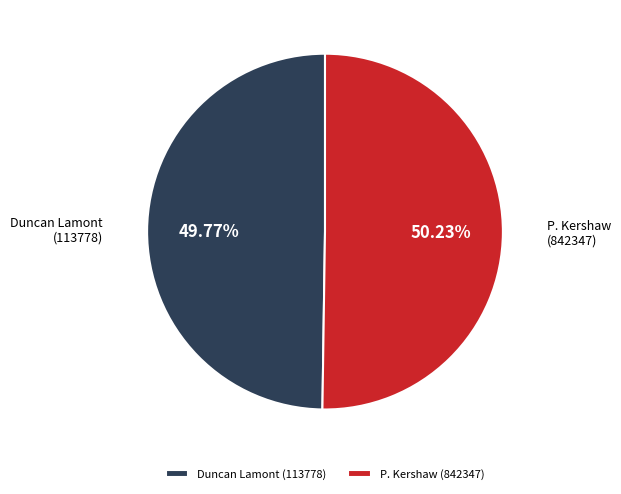

Is it true that P. Kershaw (842347) is 40% of the pie?

False